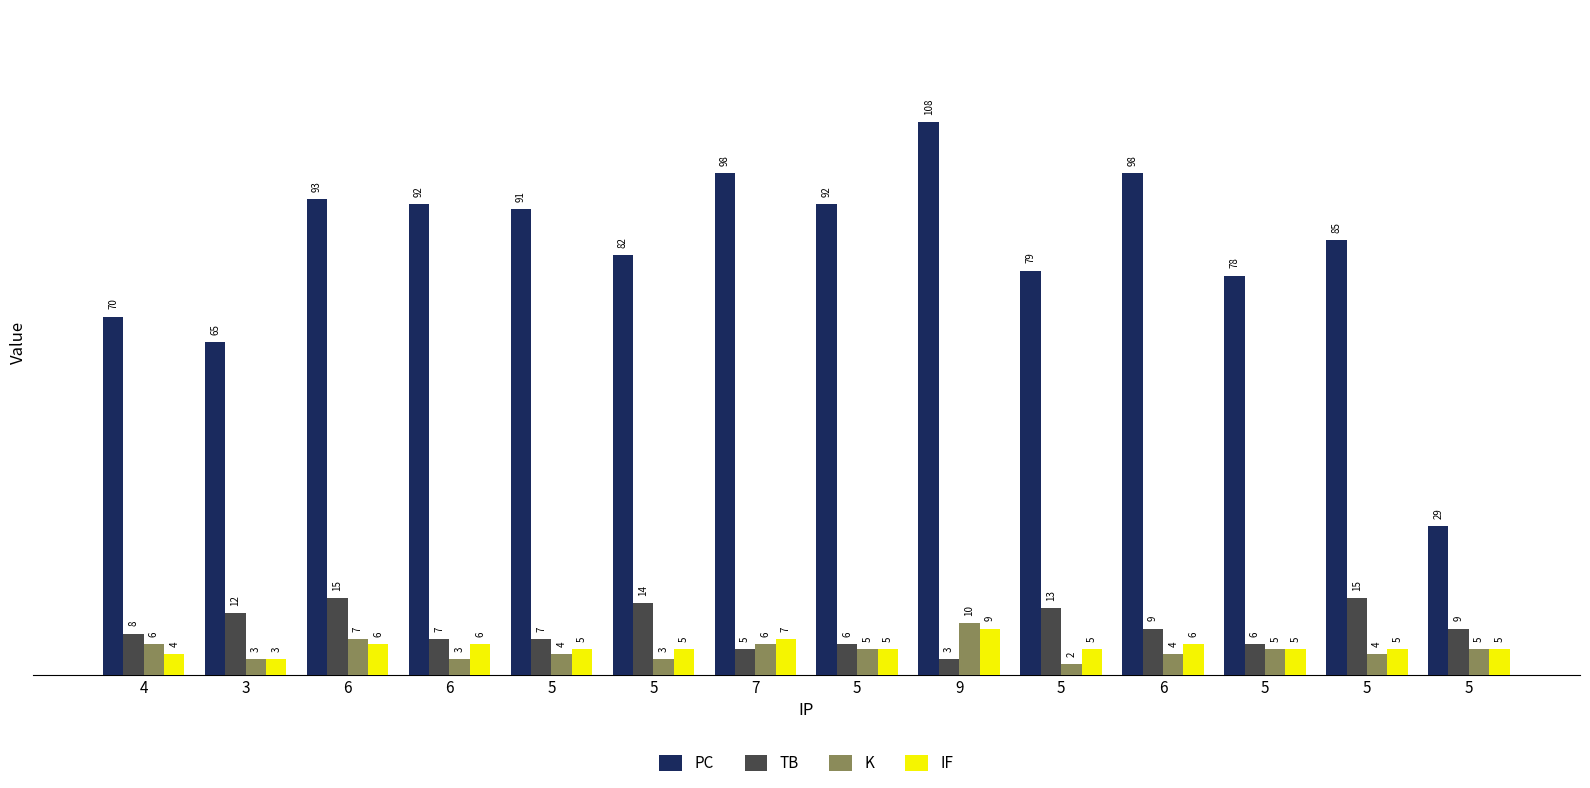

Does the chart contain any negative values?

No